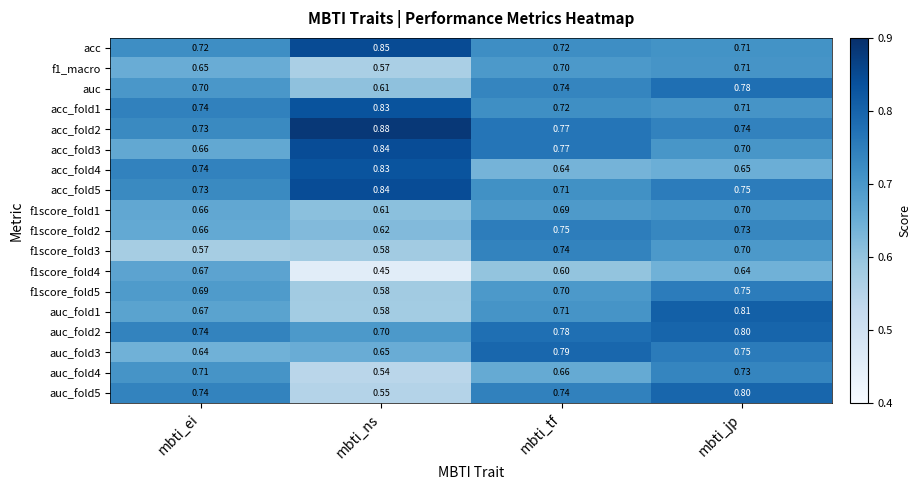

Which label corresponds to the largest value in the chart?

mbti_ns